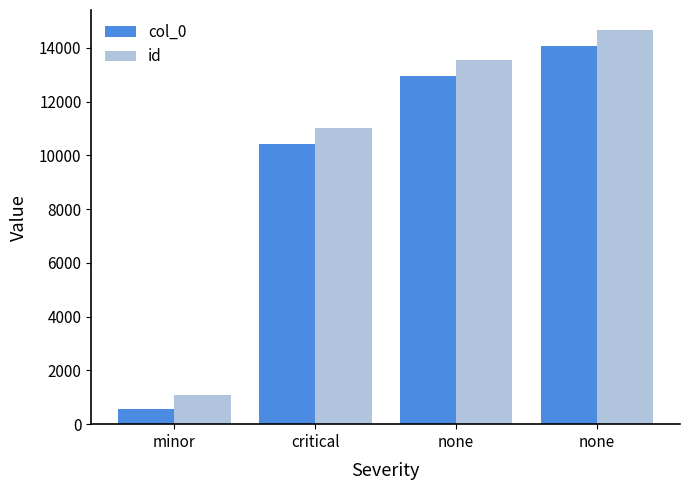

Which series has the largest range (max minus min)?

id